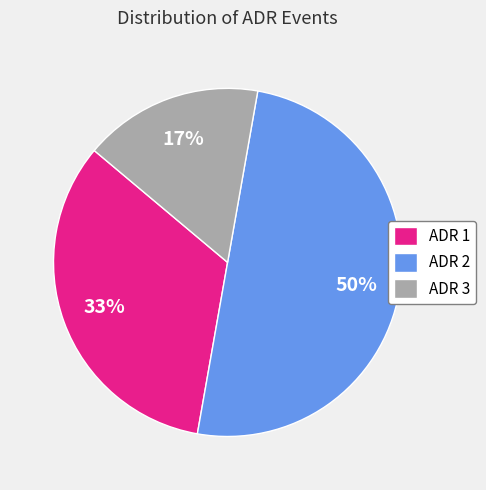

Combined, do ADR 3 and ADR 2 account for over 50%?

Yes